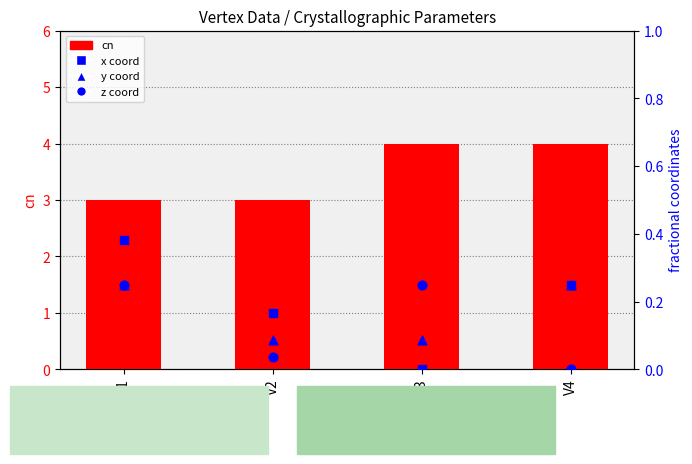

Which series reaches the minimum Y coordinate?

x